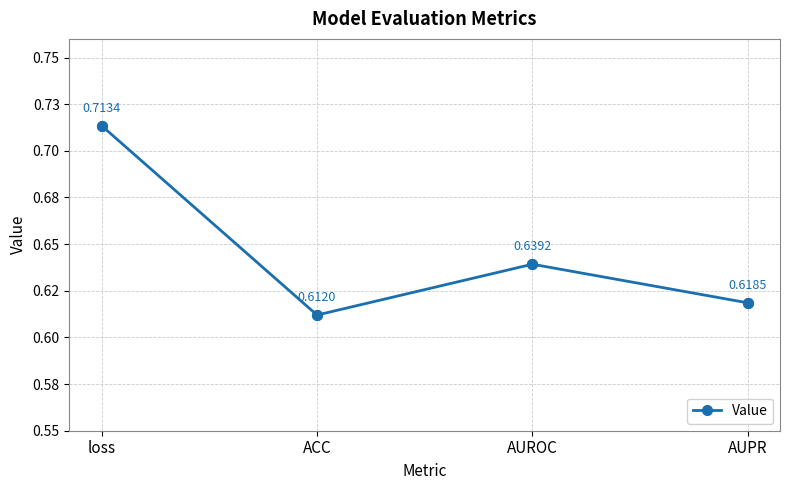

Between loss and AUROC, which is larger?

loss